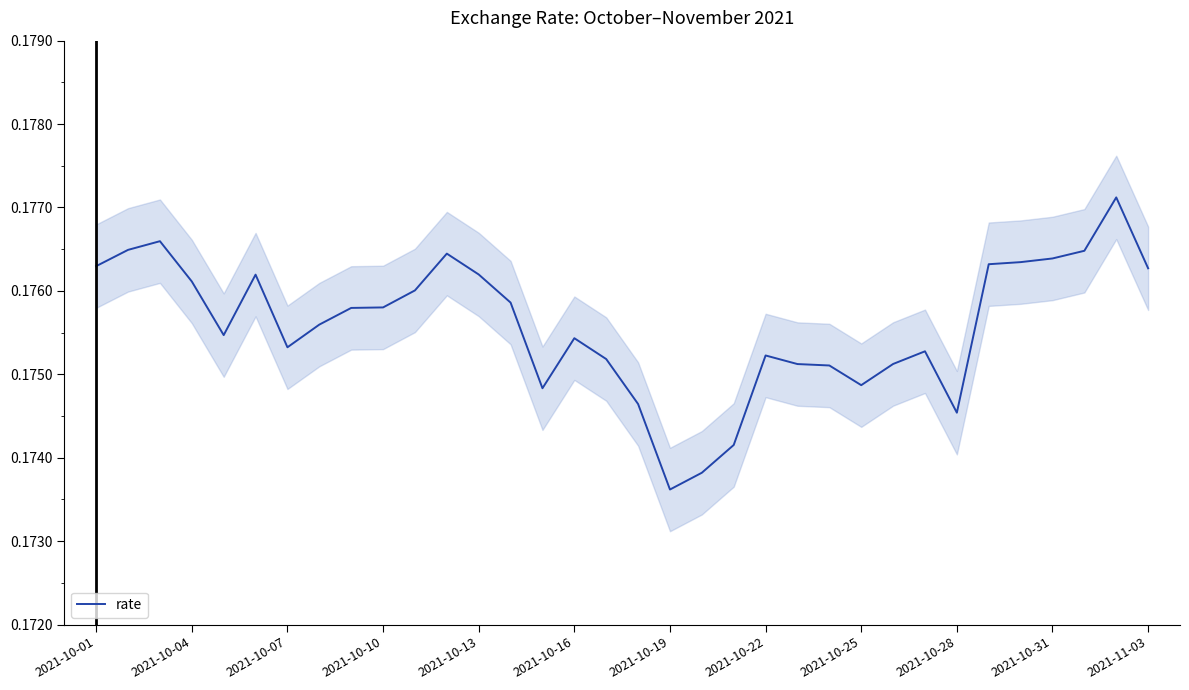

The rate series shows 0.1 at 2021-10-25. True or false?

False